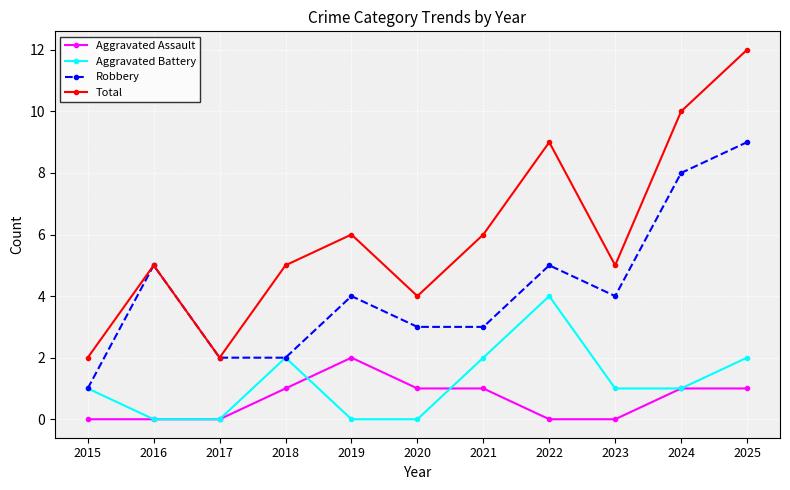

Reading right to left, transcribe all the data shown in this chart.

Aggravated Assault: 1	1	0	0	1	1	2	1	0	0	0
Aggravated Battery: 2	1	1	4	2	0	0	2	0	0	1
Robbery: 9	8	4	5	3	3	4	2	2	5	1
Total: 12	10	5	9	6	4	6	5	2	5	2